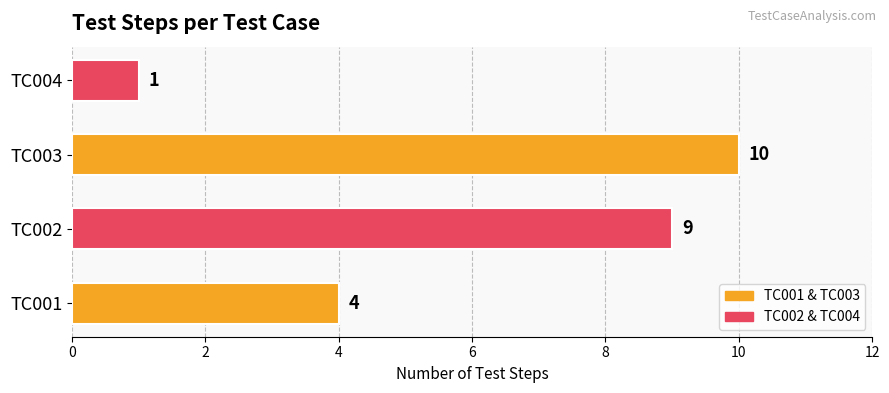

How many values are below 9?

2